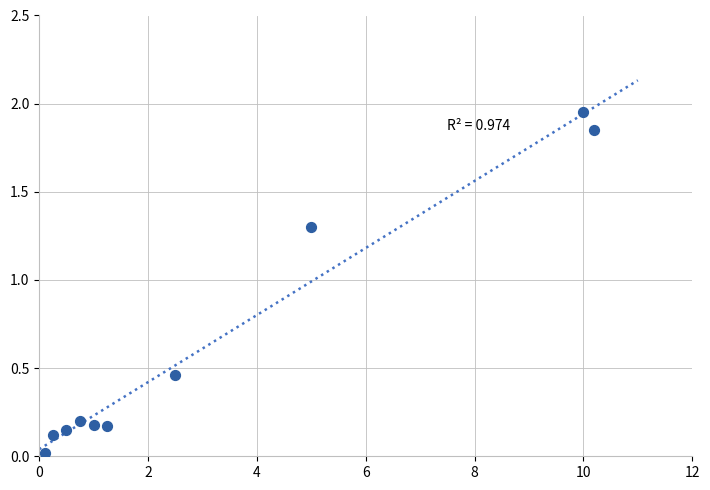

What is the range of X values (max minus min)?

10.1